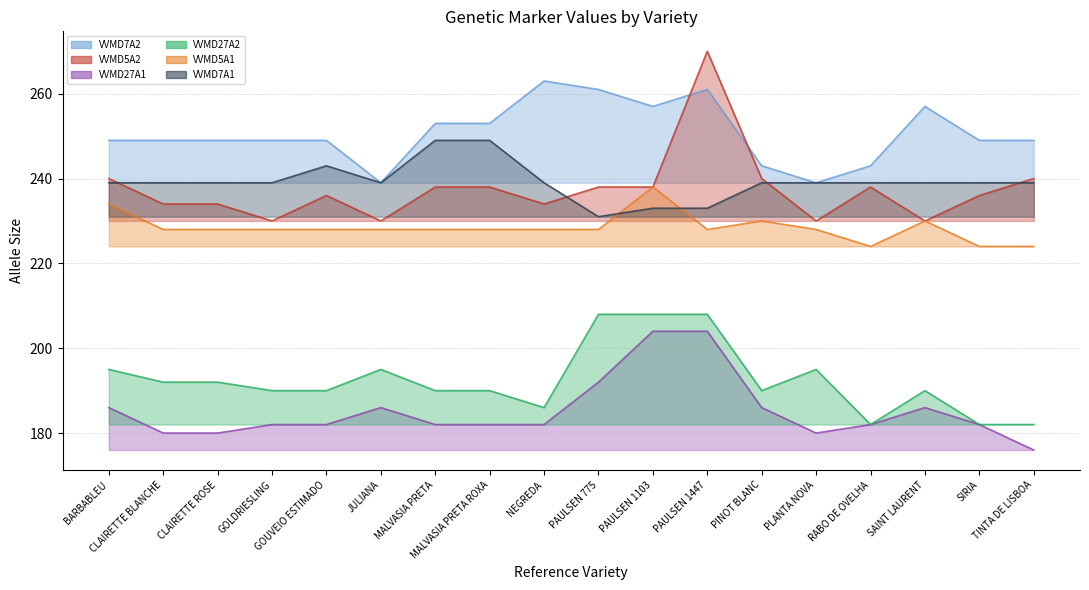

At how many categories does at least one series exceed 265?

1